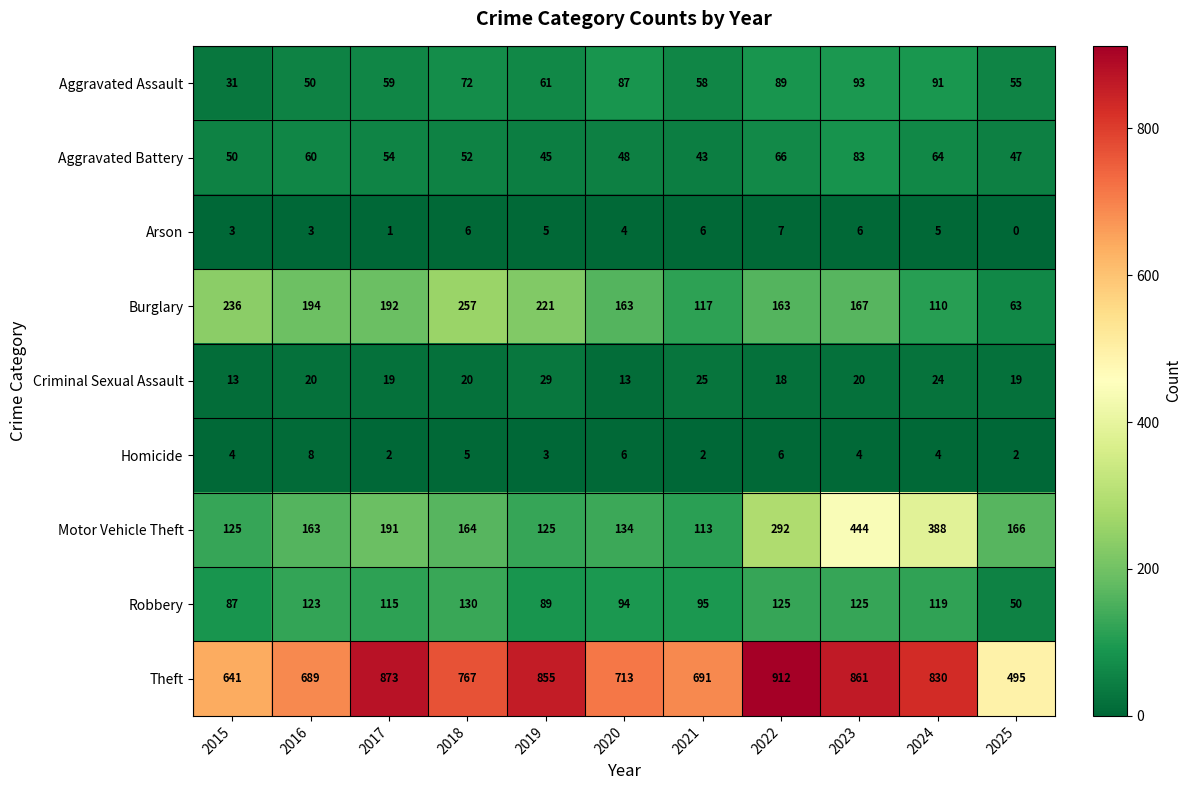

At 2019, list the series in order from largest to smallest.

Theft, Burglary, Motor Vehicle Theft, Robbery, Aggravated Assault, Aggravated Battery, Criminal Sexual Assault, Arson, Homicide